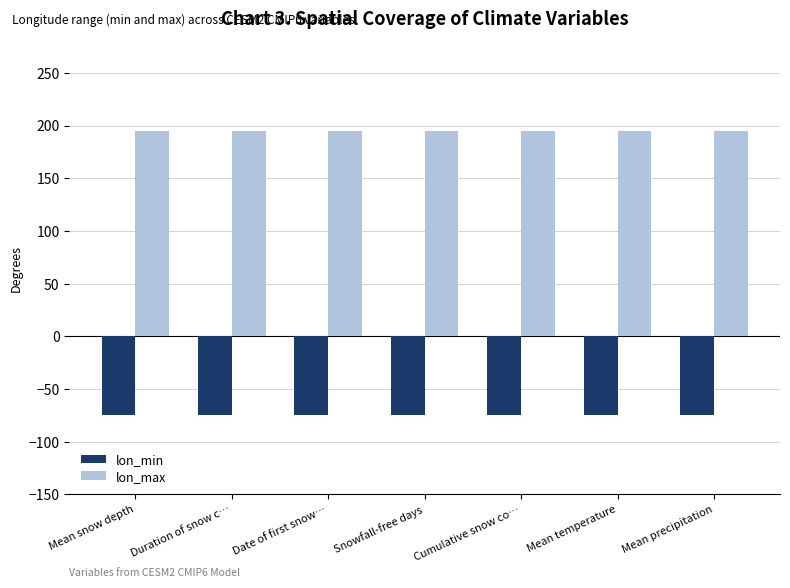

What is the highest value of the lon_max series?

195